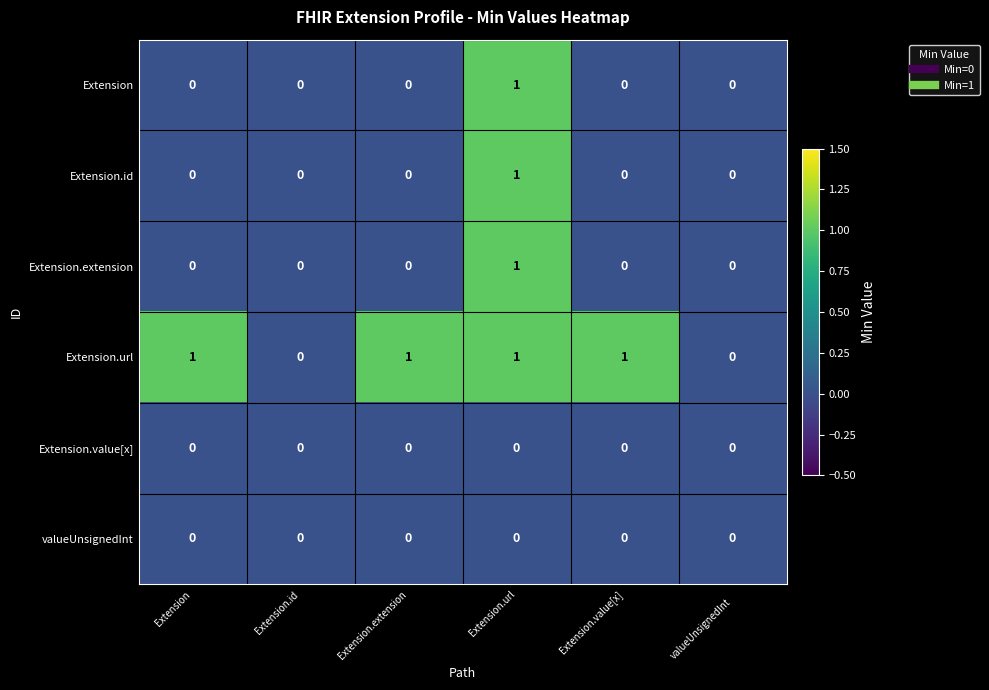

Which series changed the most between Extension.id and Extension.value[x]?

Extension.url